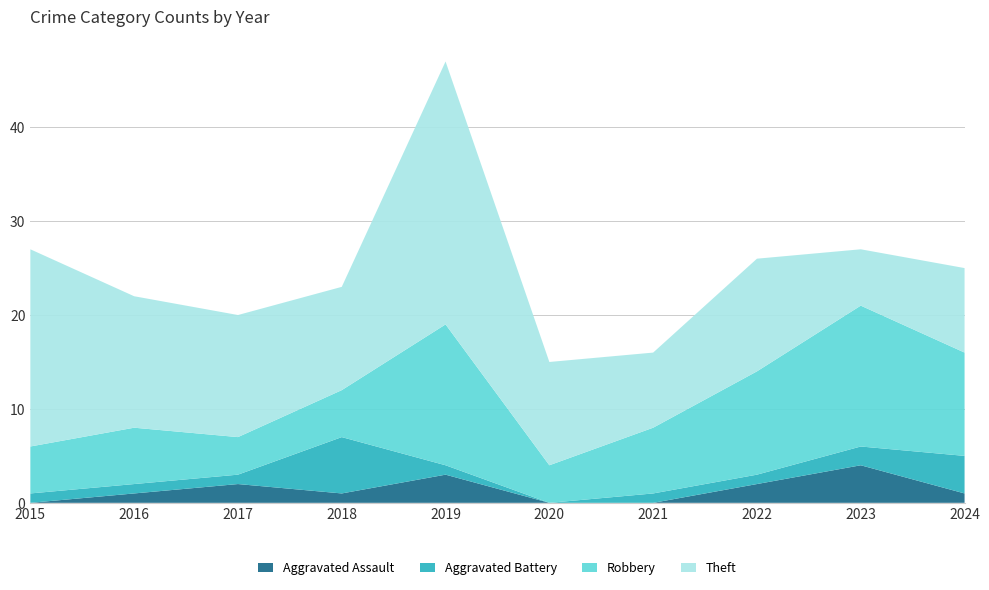

Reading left to right, transcribe all the data shown in this chart.

Aggravated Assault: 0	1	2	1	3	0	0	2	4	1
Aggravated Battery: 1	1	1	6	1	0	1	1	2	4
Robbery: 5	6	4	5	15	4	7	11	15	11
Theft: 21	14	13	11	28	11	8	12	6	9